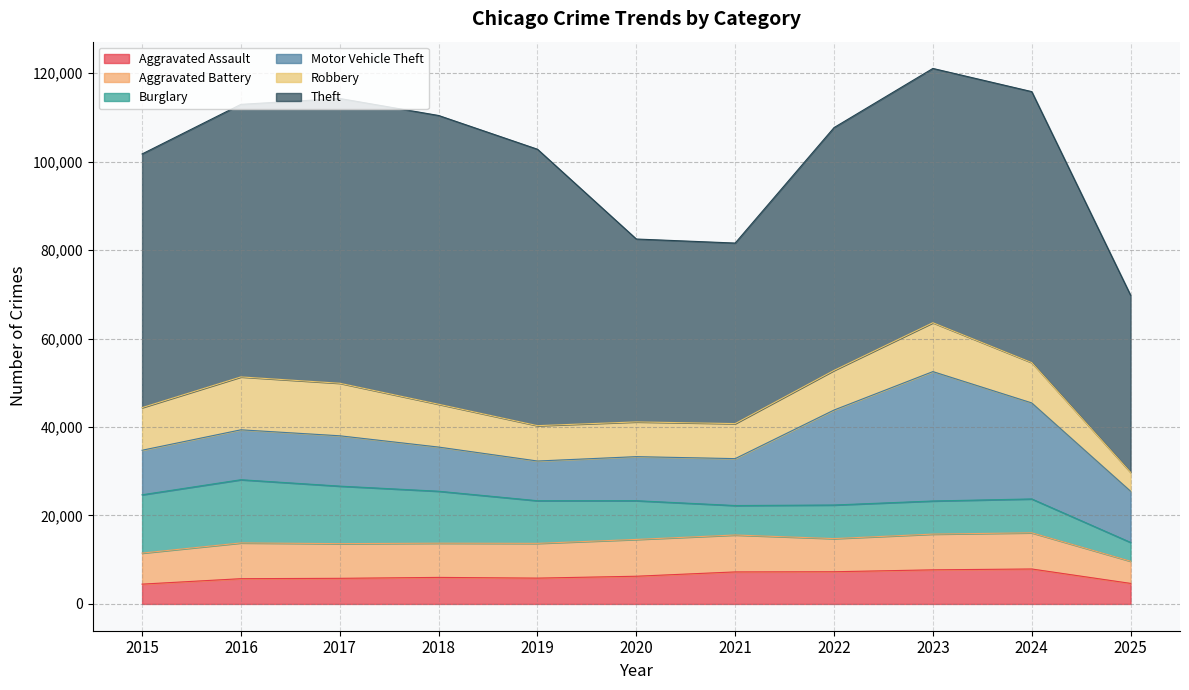

What is the value of the Motor Vehicle Theft point at the 5th from the left?

8978